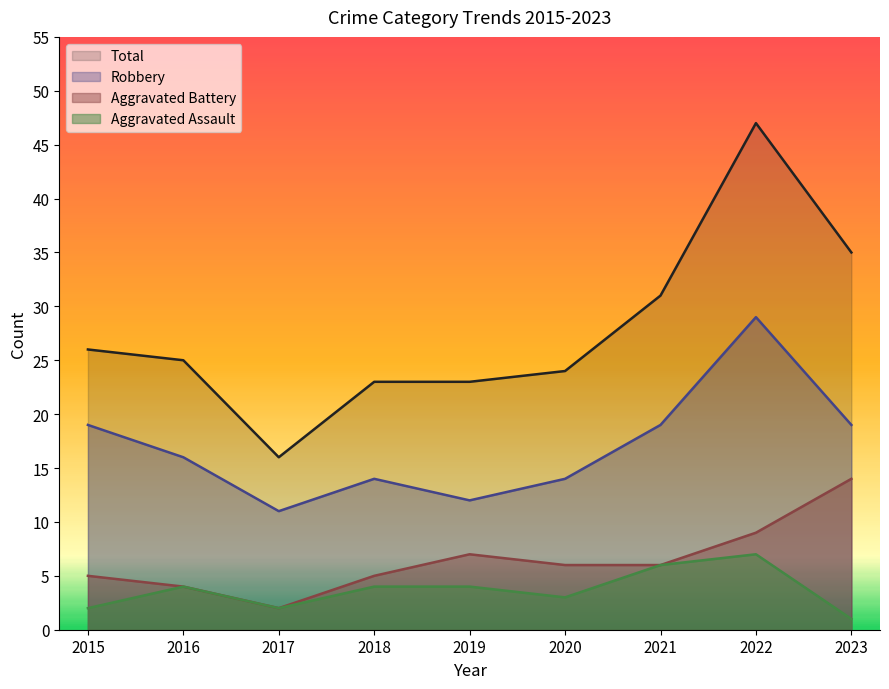

Reading right to left, extract all data points from this chart.

Aggravated Assault: 1	7	6	3	4	4	2	4	2
Aggravated Battery: 14	9	6	6	7	5	2	4	5
Robbery: 19	29	19	14	12	14	11	16	19
Total: 35	47	31	24	23	23	16	25	26